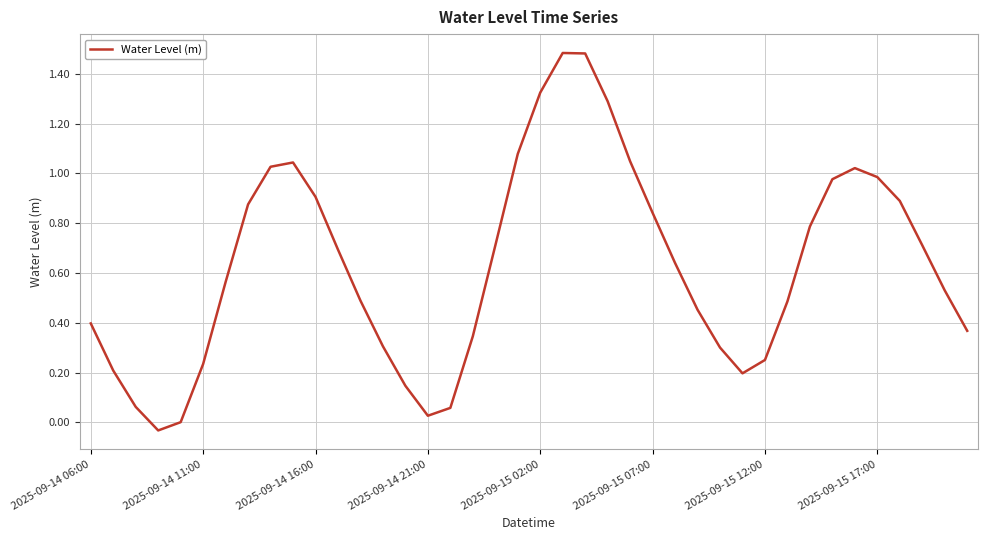

Between 2025-09-14 16:00 and 2025-09-15 07:00, which is larger?

2025-09-14 16:00